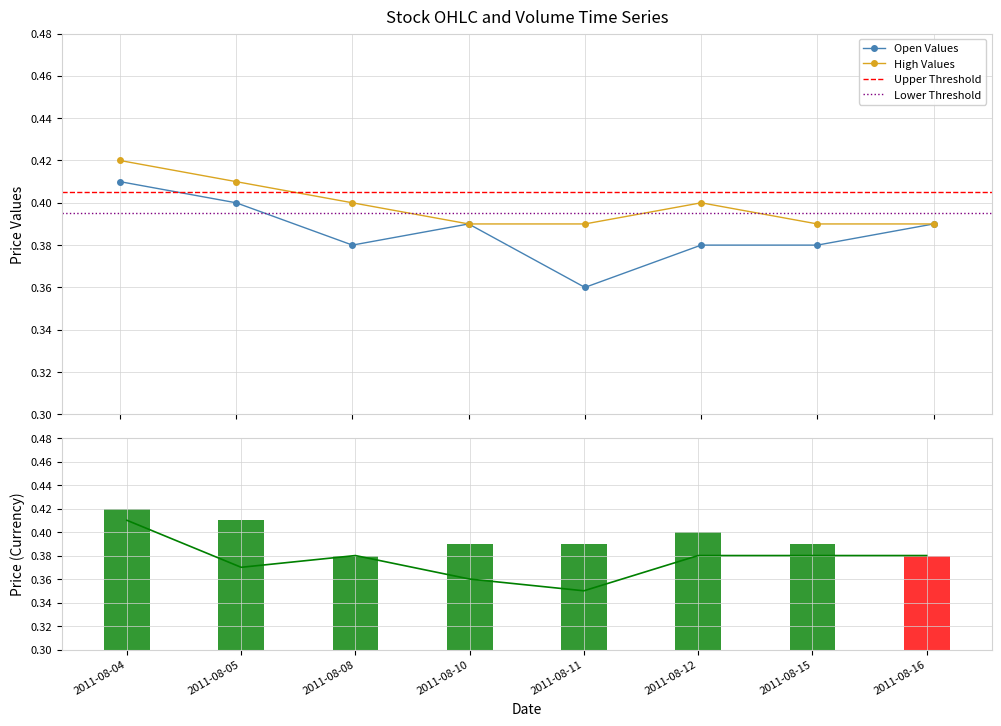

Is it true that Low equals 0.4 at 2011-08-04?

True